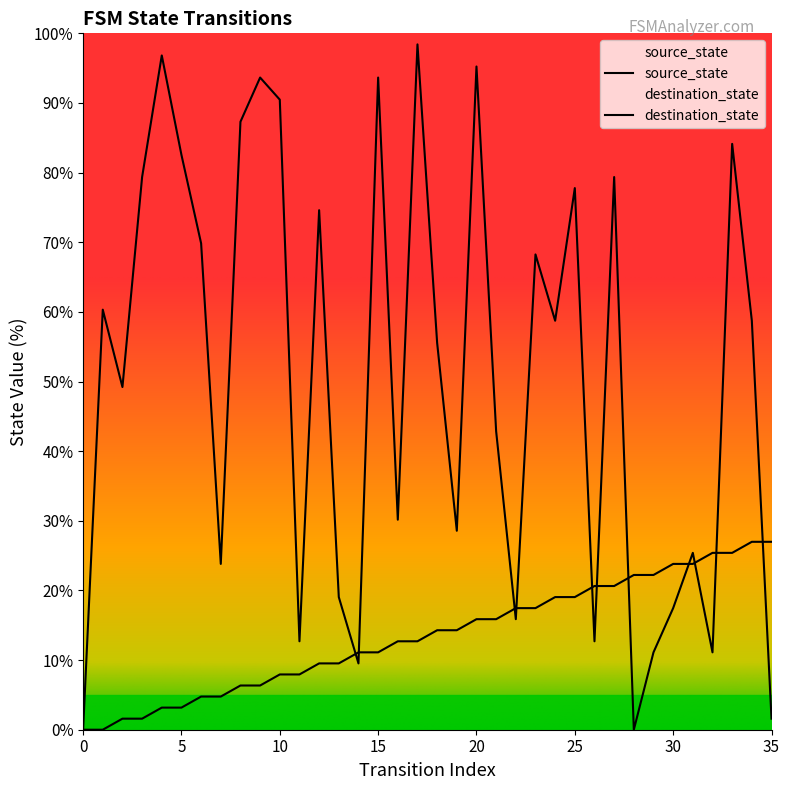

List the series in order of their peak value, lowest first.

source_state, destination_state